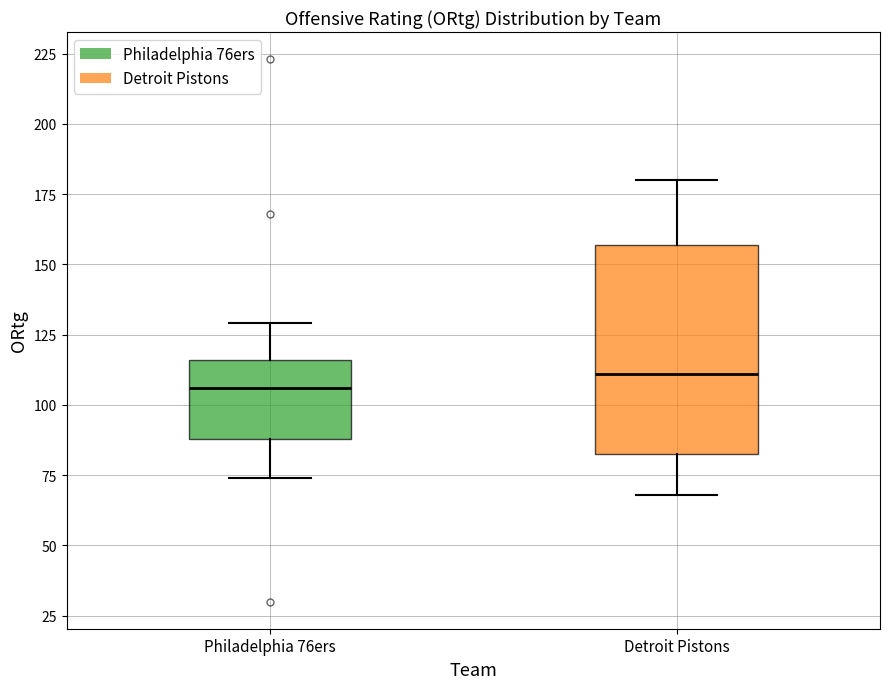

Reading left to right, read every box against the y-axis: the position of its median line, the range the box covers, and the ends of its whiskers. The values are not printed on the chart, so give them approximately, as read against the axis.

Philadelphia 76ers: median 105, box 90 to 115, whiskers 75 to 130
Detroit Pistons: median 110, box 85 to 155, whiskers 70 to 180